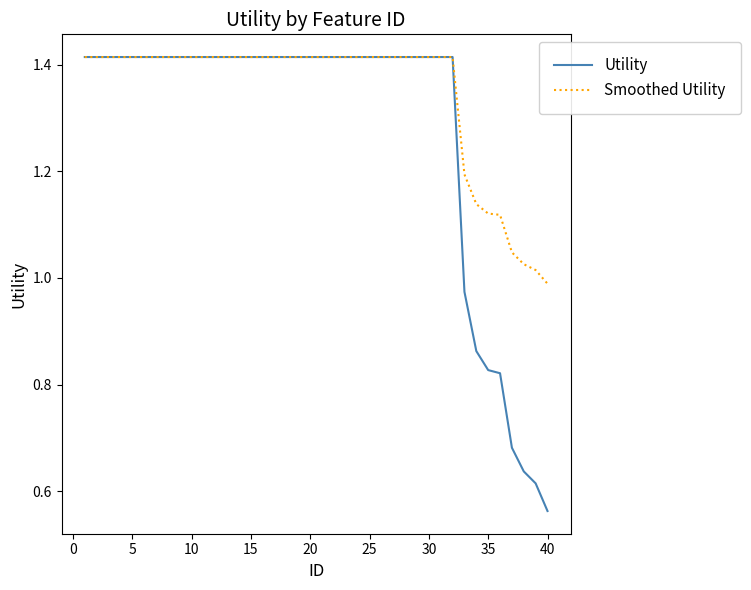

Which series has the largest range (max minus min)?

Utility